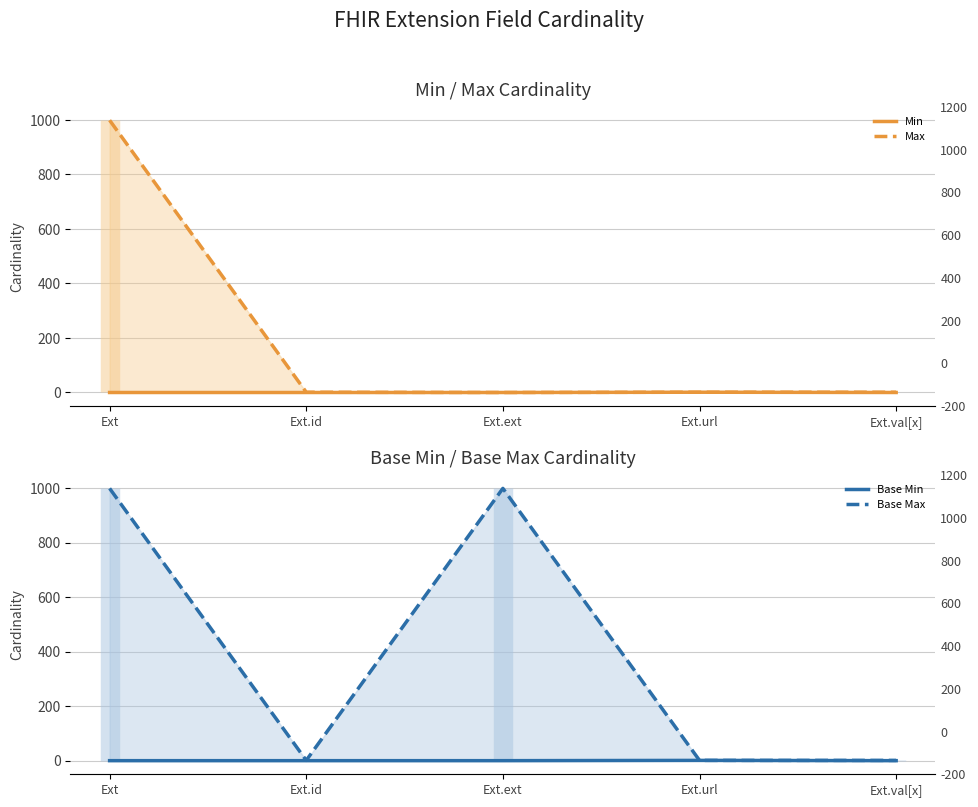

Reading right to left, transcribe all the data shown in this chart.

Min: 0	1	0	0	0
Max: 1	1	0	1	999
Base Min: 0	1	0	0	0
Base Max: 1	1	999	1	999